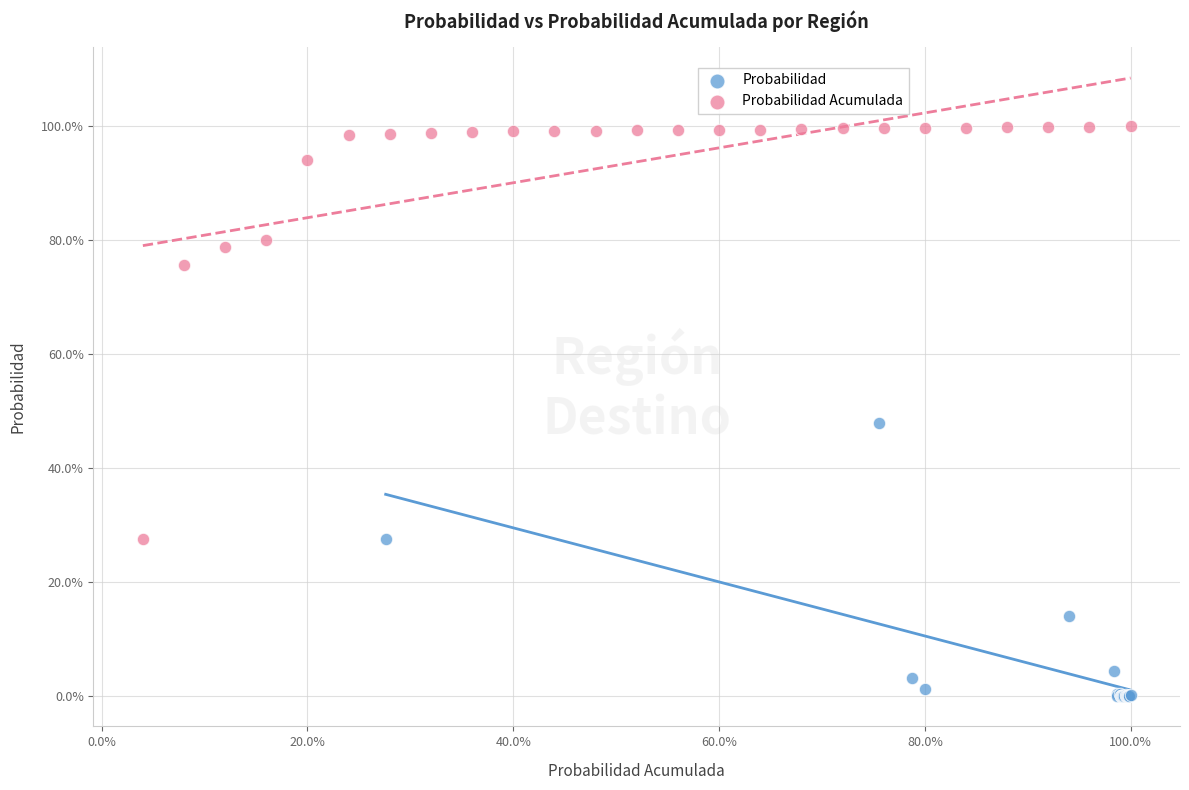

What are all the series names shown in the legend?

Probabilidad, Probabilidad Acumulada